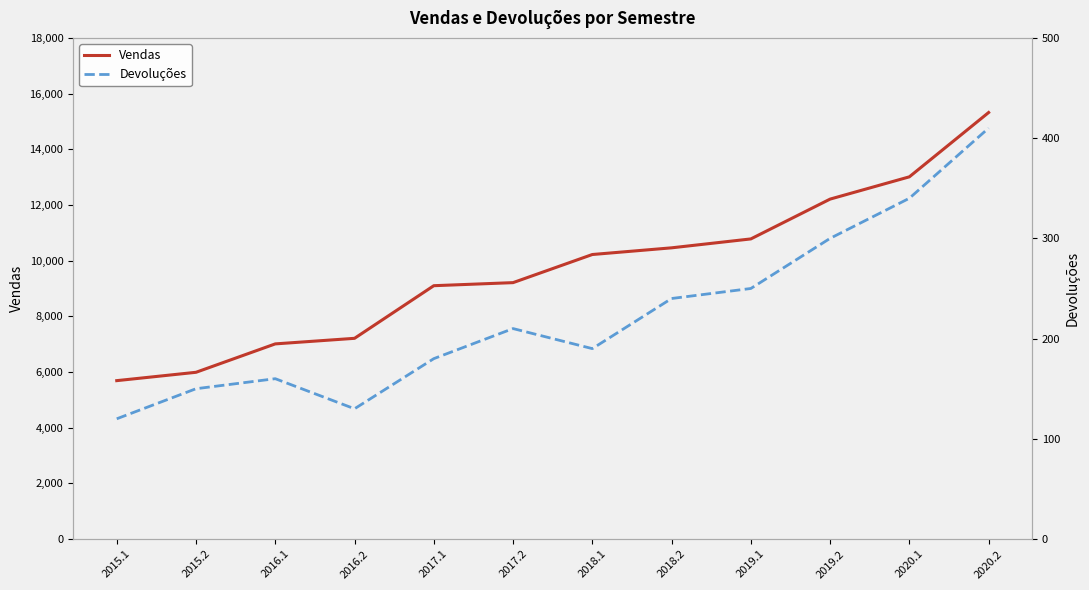

What is the label of the 1st point from the right?

2020.2